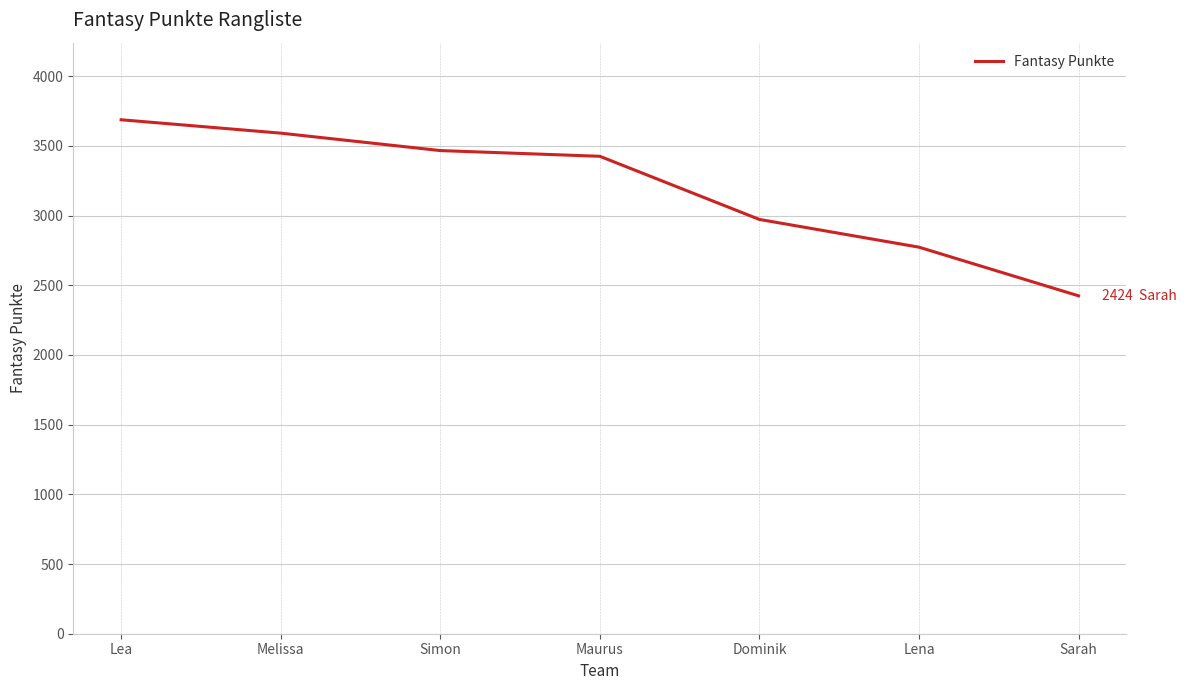

What is the change in value from Maurus to Dominik?

-453